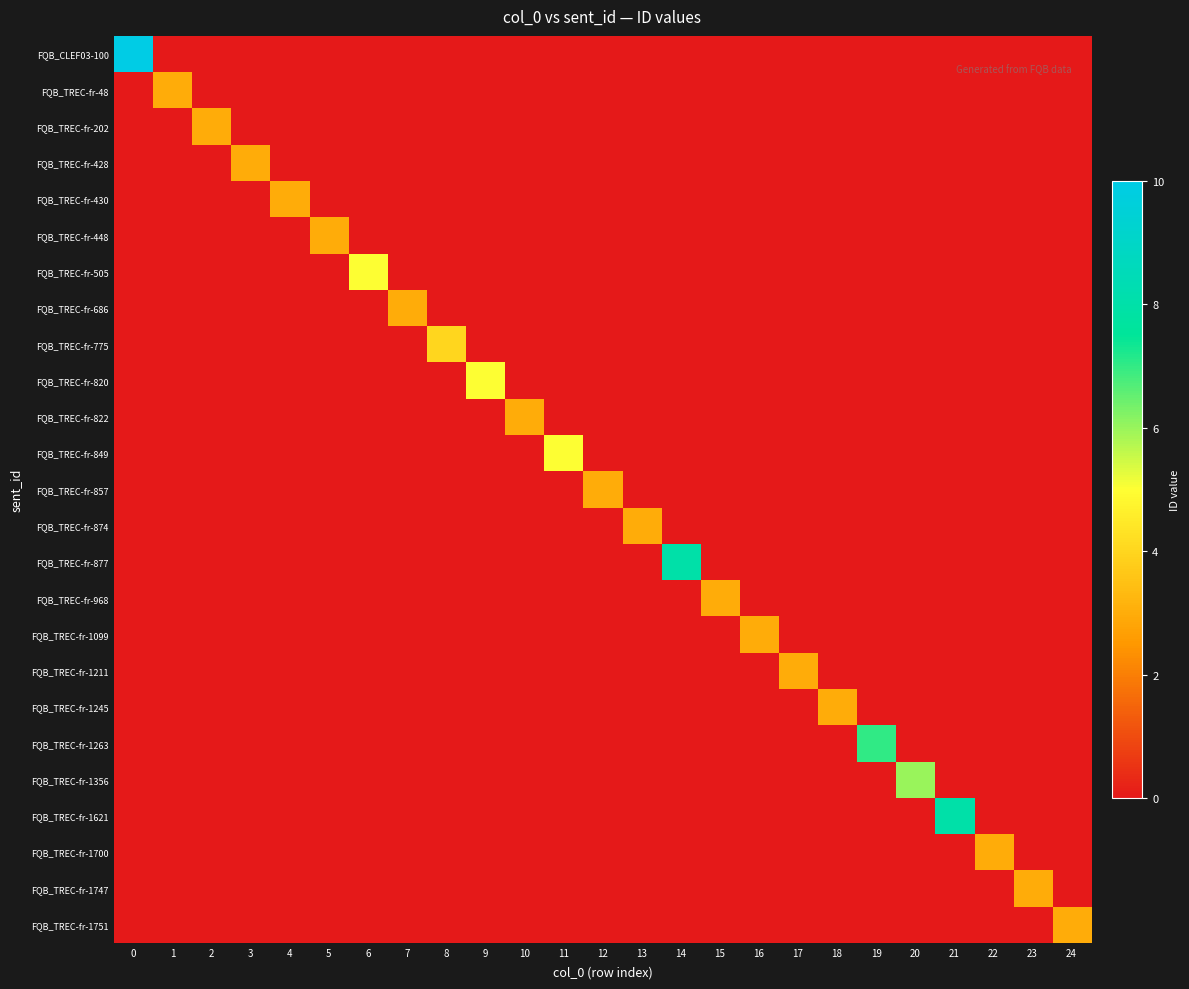

What is the maximum value shown in the chart?

10